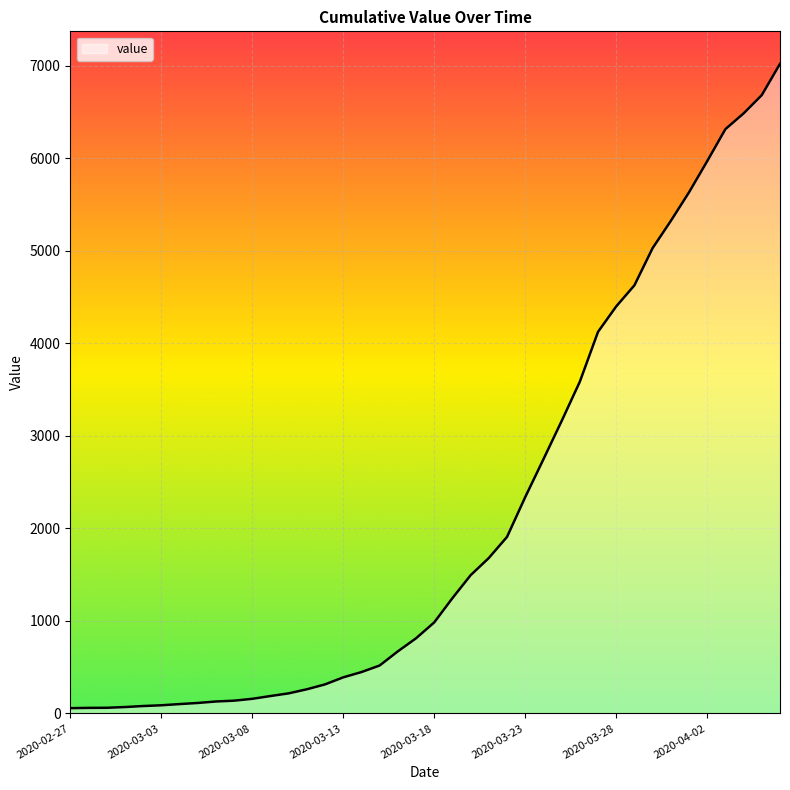

What is the maximum value shown in the chart?

7021